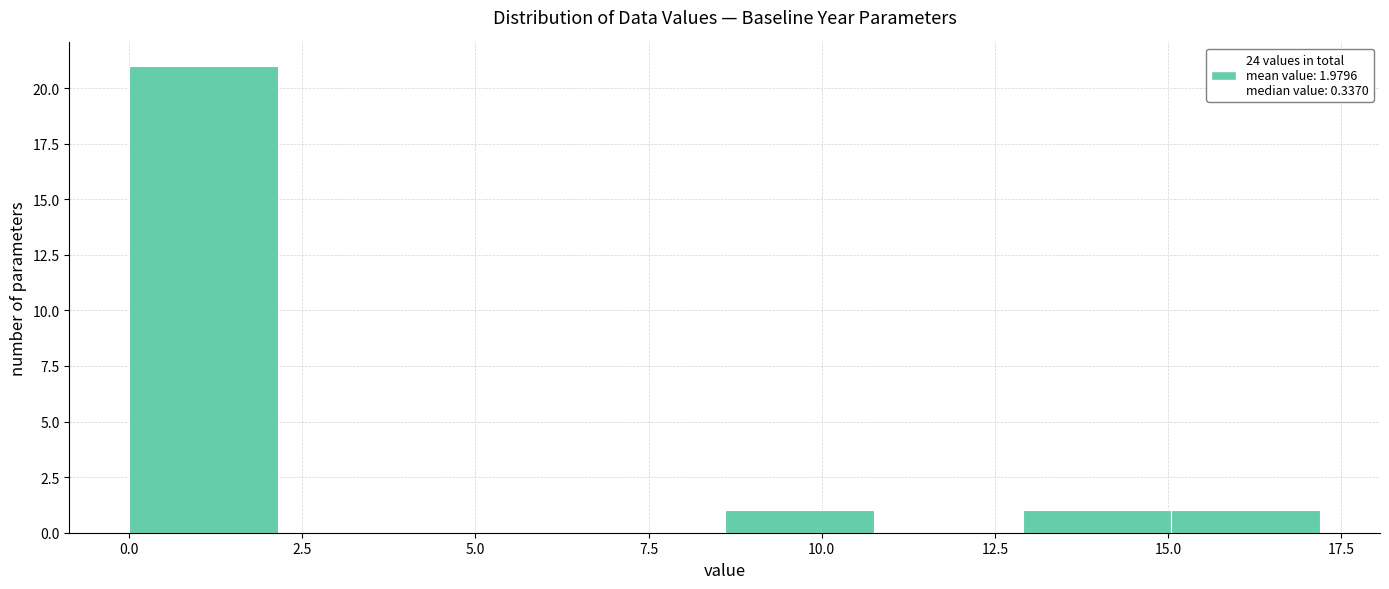

Reading left to right, list every bar in this chart as the range it spans on the x-axis followed by its height. Neither the bar edges nor the heights are printed on the chart, so give them approximately, as read against the axes.

0.00 to 2.15: 21
2.15 to 4.30: 0
4.30 to 6.45: 0
6.45 to 8.60: 0
8.60 to 10.75: 1
10.75 to 12.90: 0
12.90 to 15.05: 1
15.05 to 17.20: 1